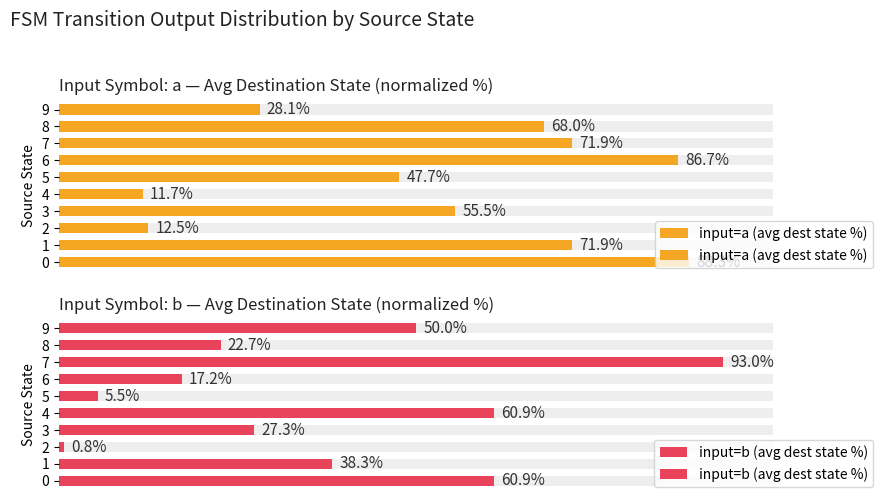

What are all the series names shown in the legend?

input=a (avg dest state %), input=b (avg dest state %)